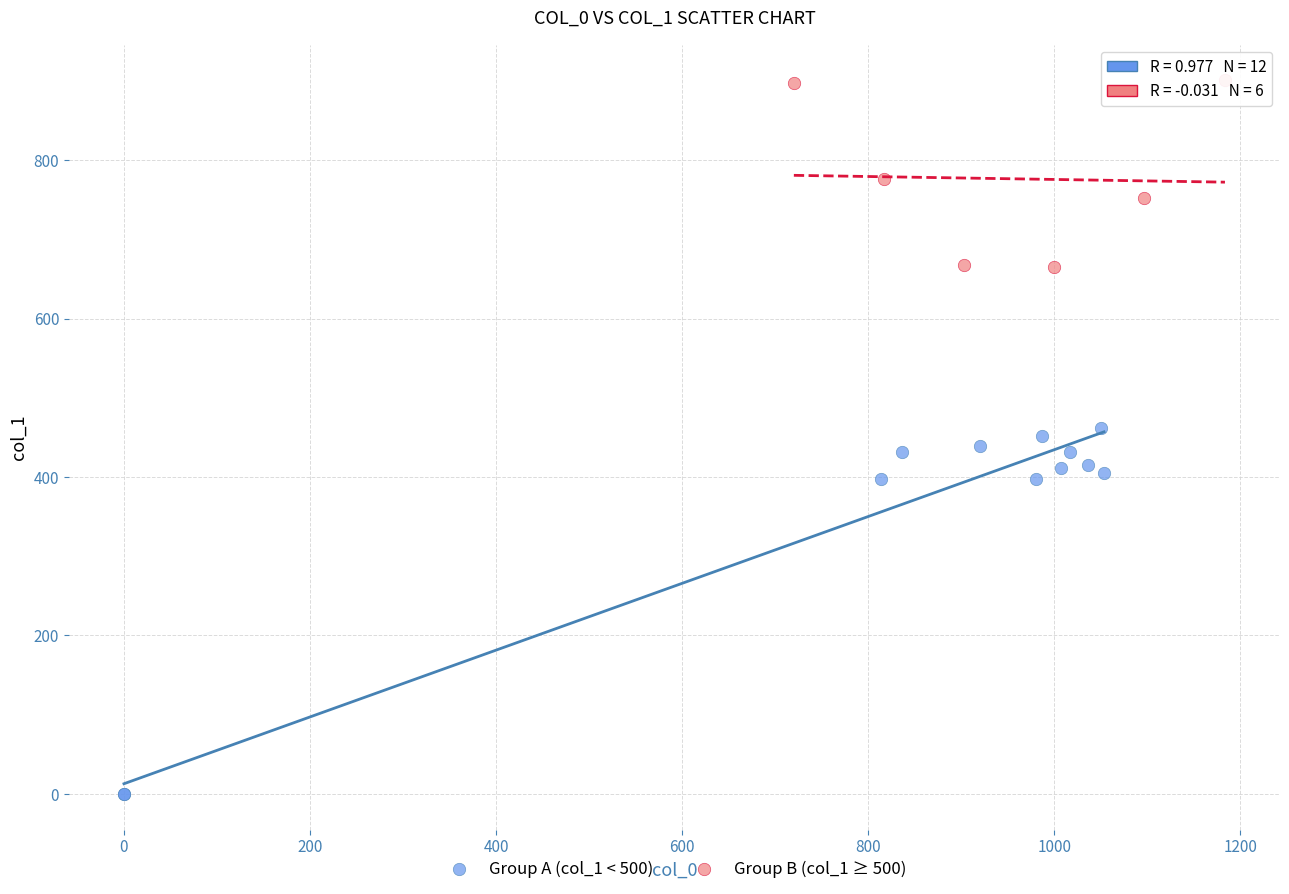

Which series reaches the minimum Y coordinate?

Group A (col_1 < 500)